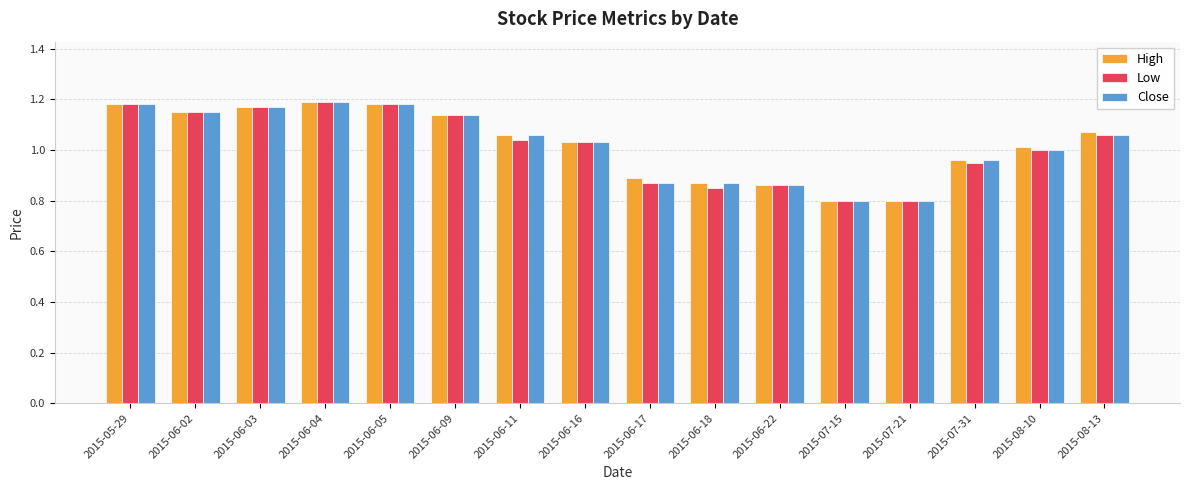

True or false: High has a value of 1.3 at 2015-07-15.

False